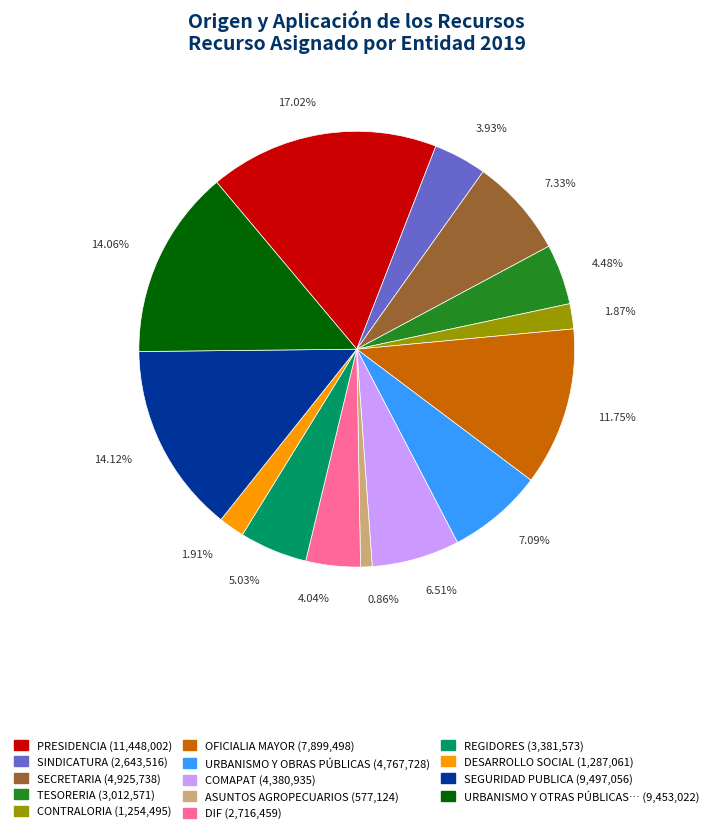

Does any single category account for the majority?

No